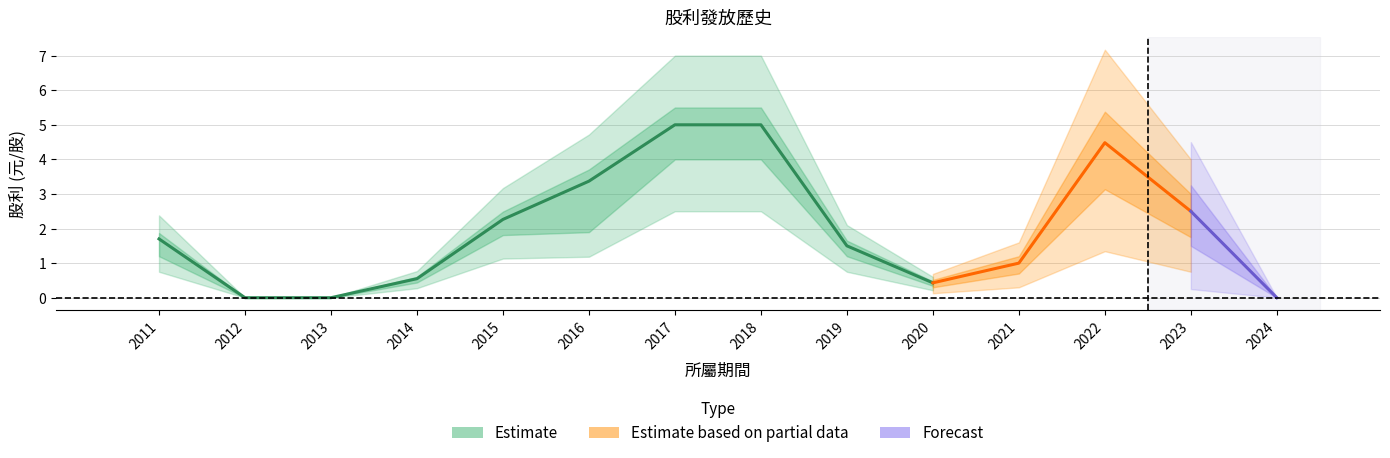

What is the value of the 股利合計 point at the 1st from the left?

1.7